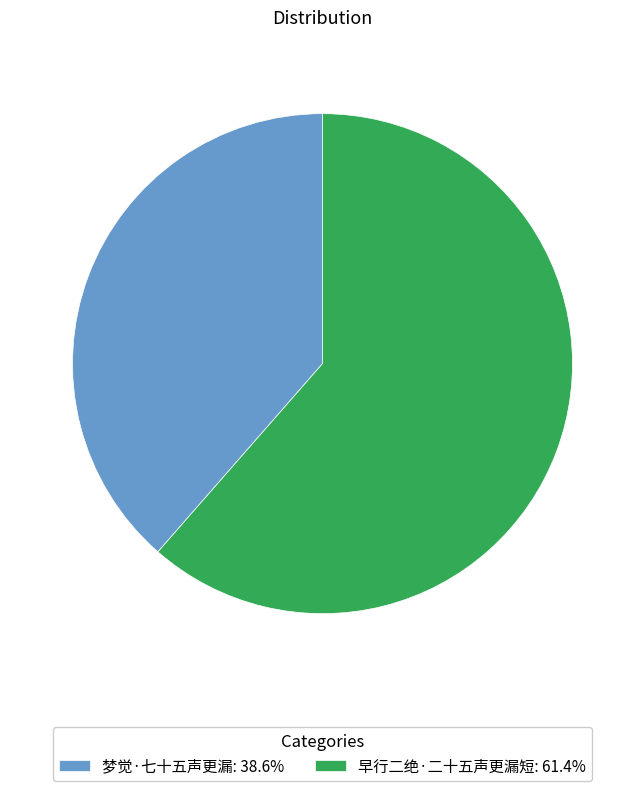

Combined, do 早行二绝·二十五声更漏短: 61.4% and 梦觉·七十五声更漏: 38.6% account for over 50%?

Yes